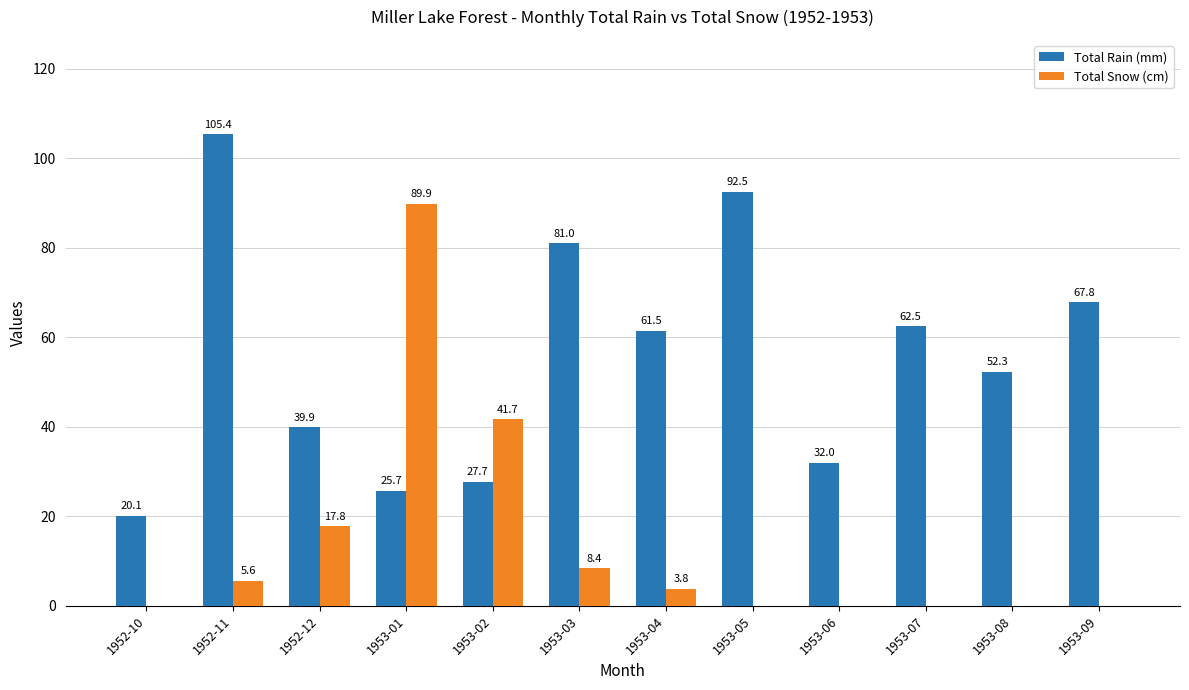

At which category is the sum across all series the highest?

1953-01